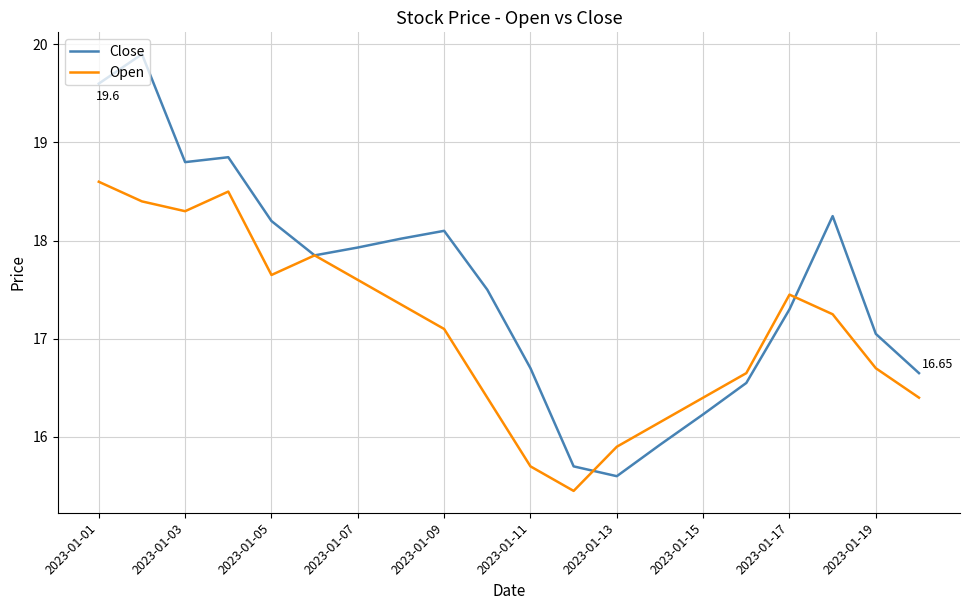

Which series has the widest spread of values?

Close